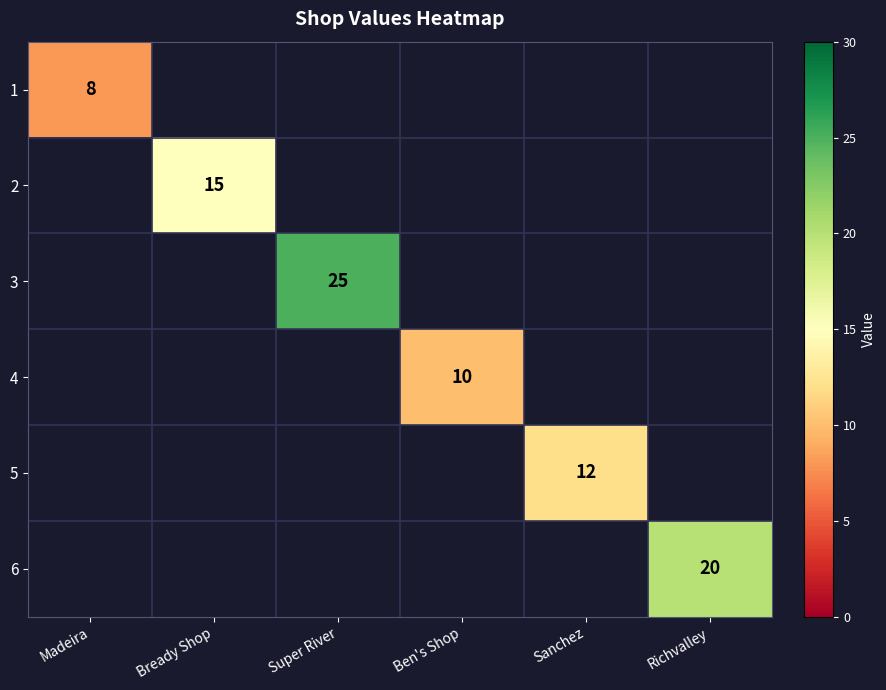

Is it true that 2 equals 7 at Bready Shop?

False